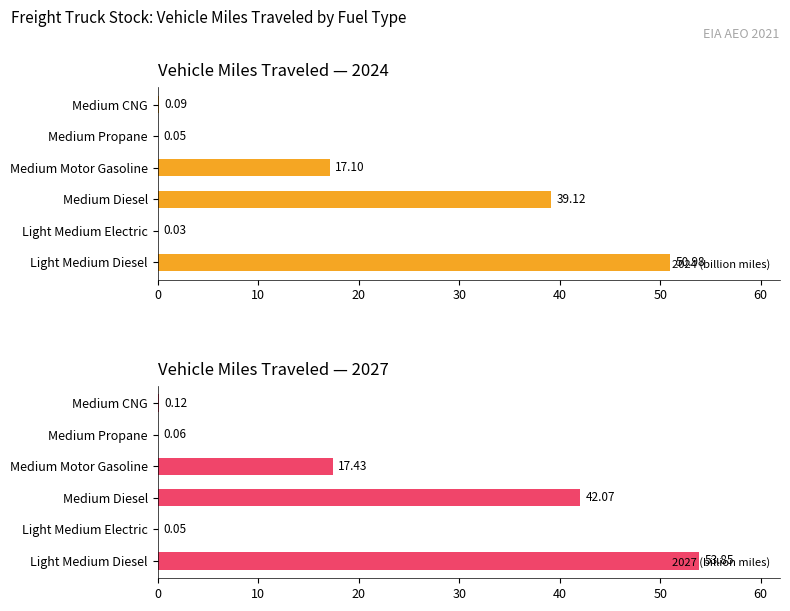

What is the sum of all 2024 (billion miles) values?

107.4